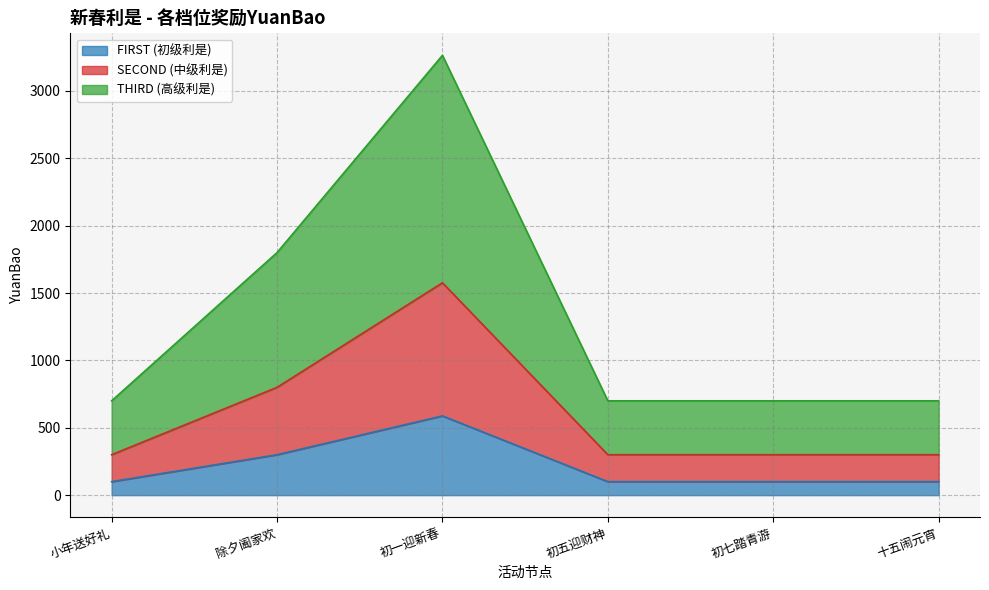

What is the difference between the maximum and second lowest values in the THIRD (高级利是) series?

2564